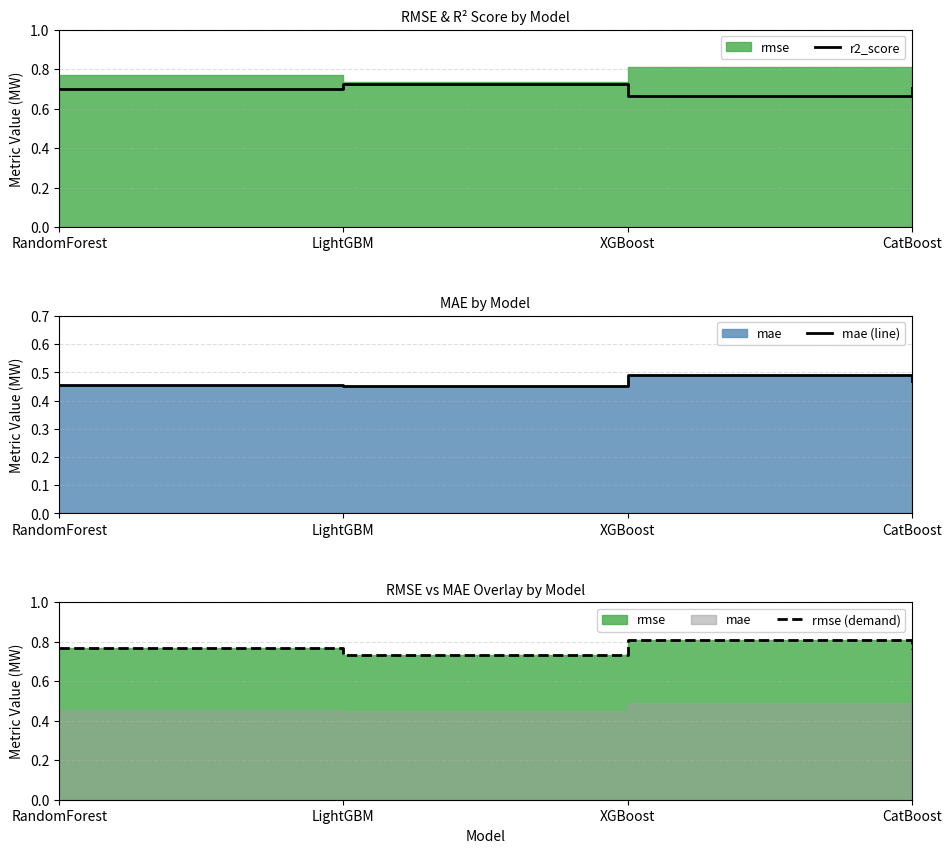

How many interior local peaks does the rmse (demand) series have?

1